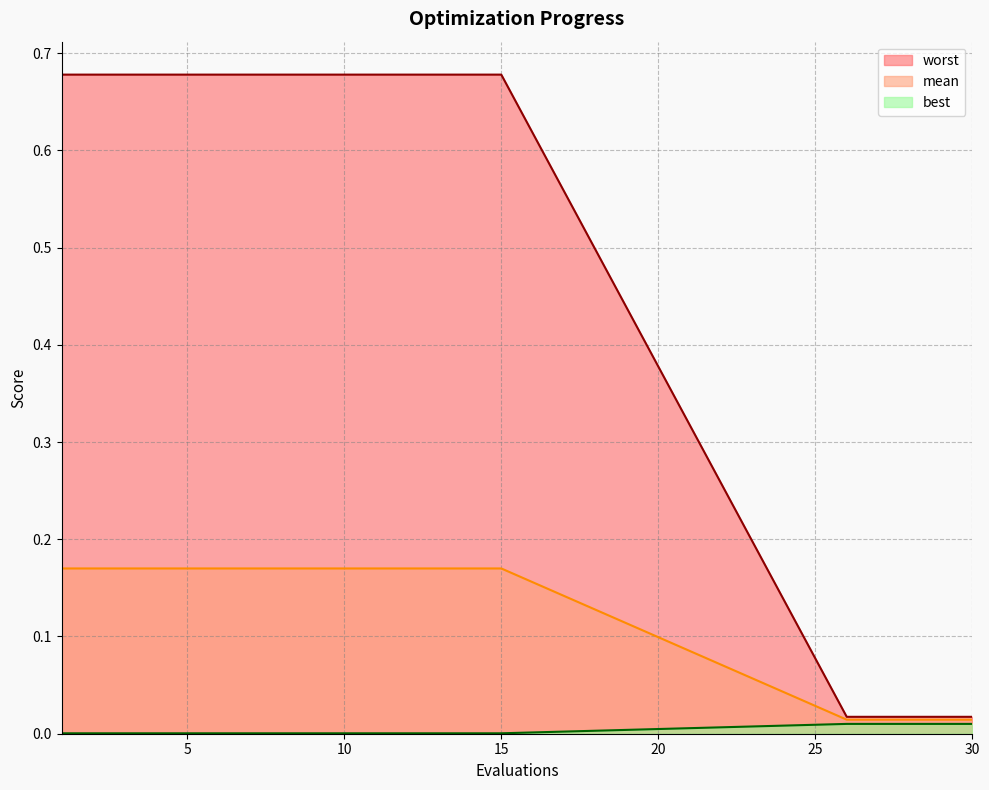

At which label does mean reach its peak?

1